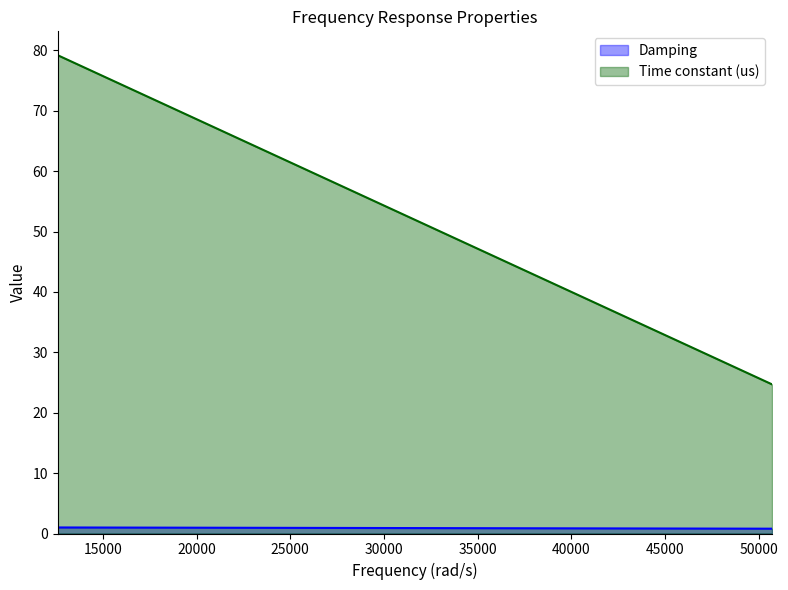

The value of Damping at 12600 is 1.0. True or false?

True